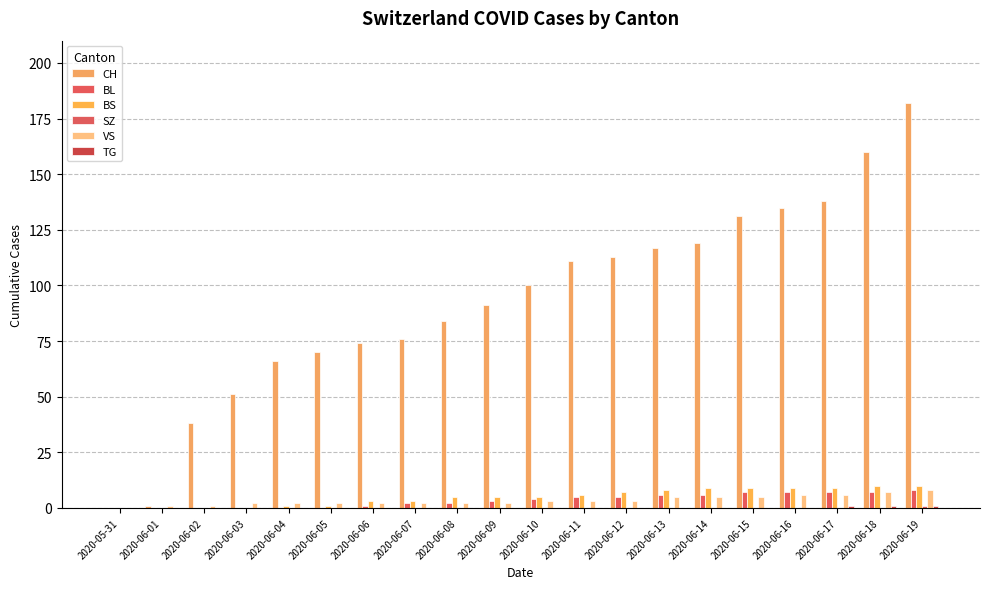

Which series has the largest total across all categories?

CH